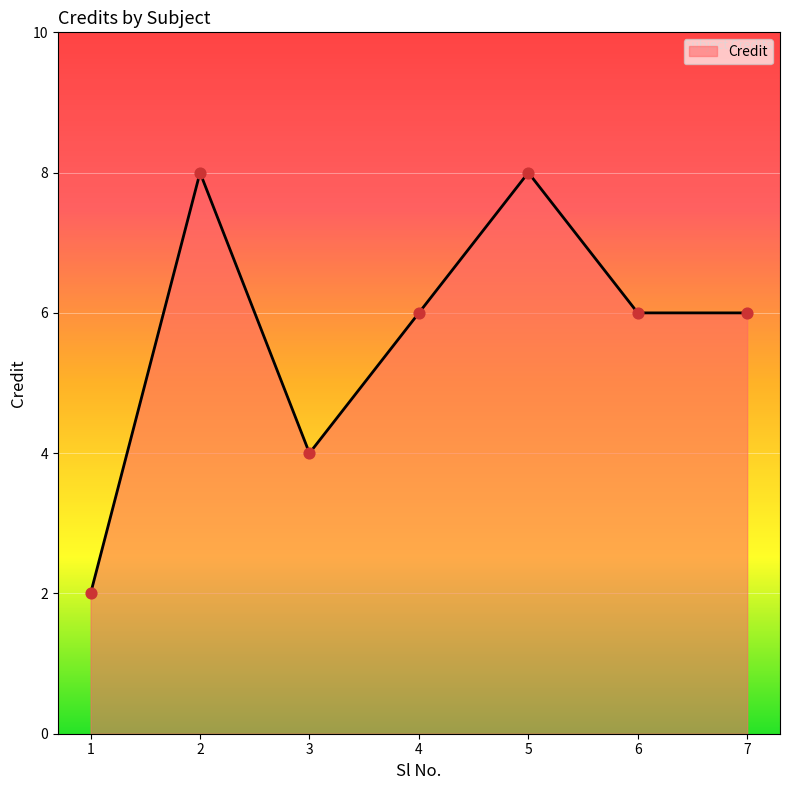

What is the change in value from 4 to 5?

+2